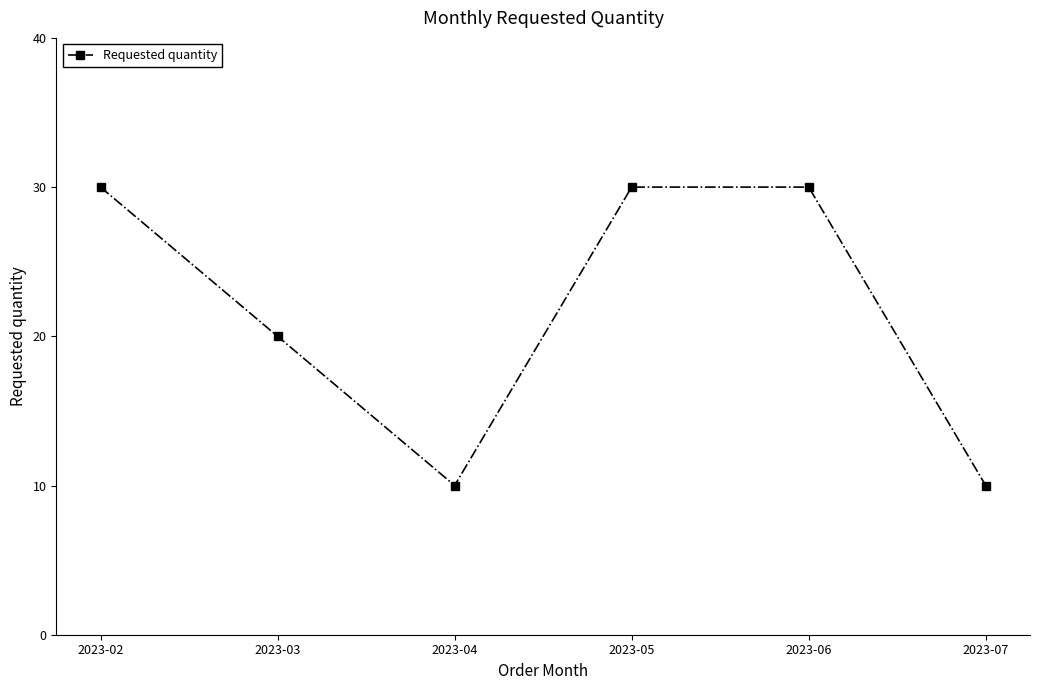

What is the difference between the maximum and second lowest values?

20